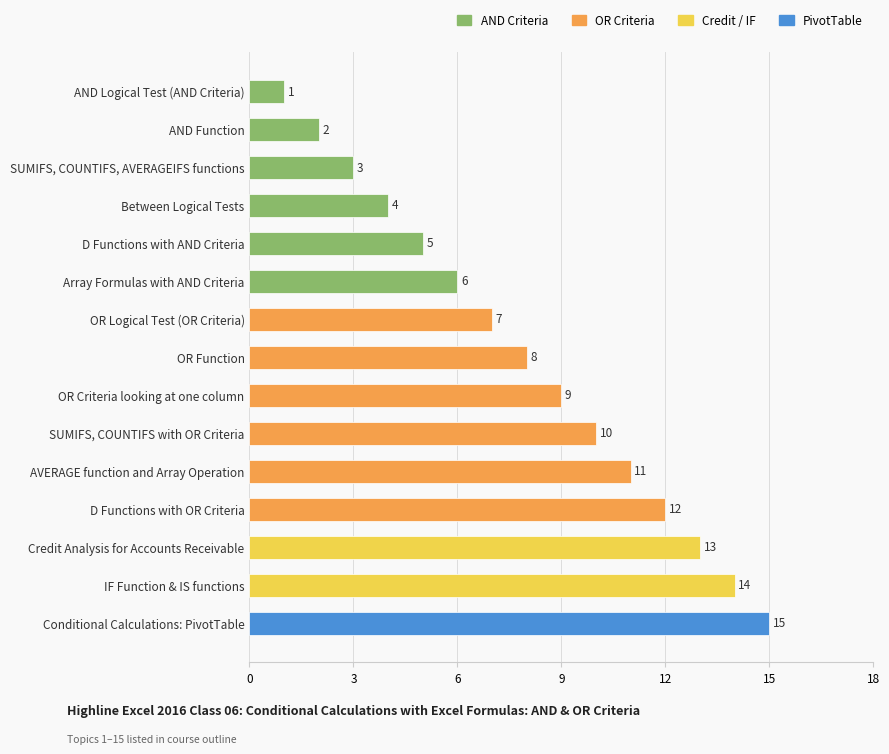

Are the bars horizontal?

Yes